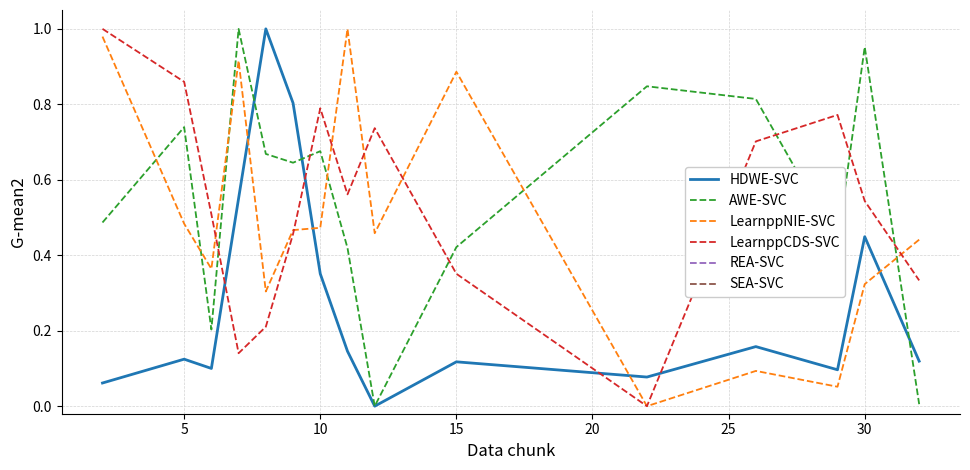

True or false: LearnppCDS-SVC and AWE-SVC cross at least once.

True